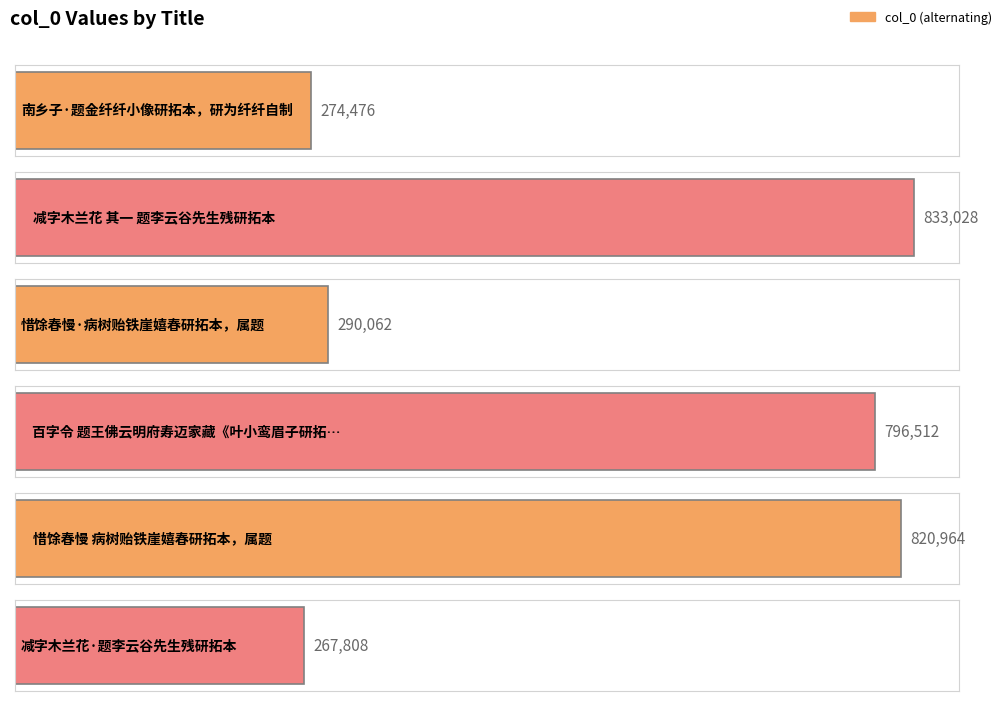

What is the label of the 3rd bar from the left?

惜馀春慢·病树贻铁崖嬉春研拓本，属题